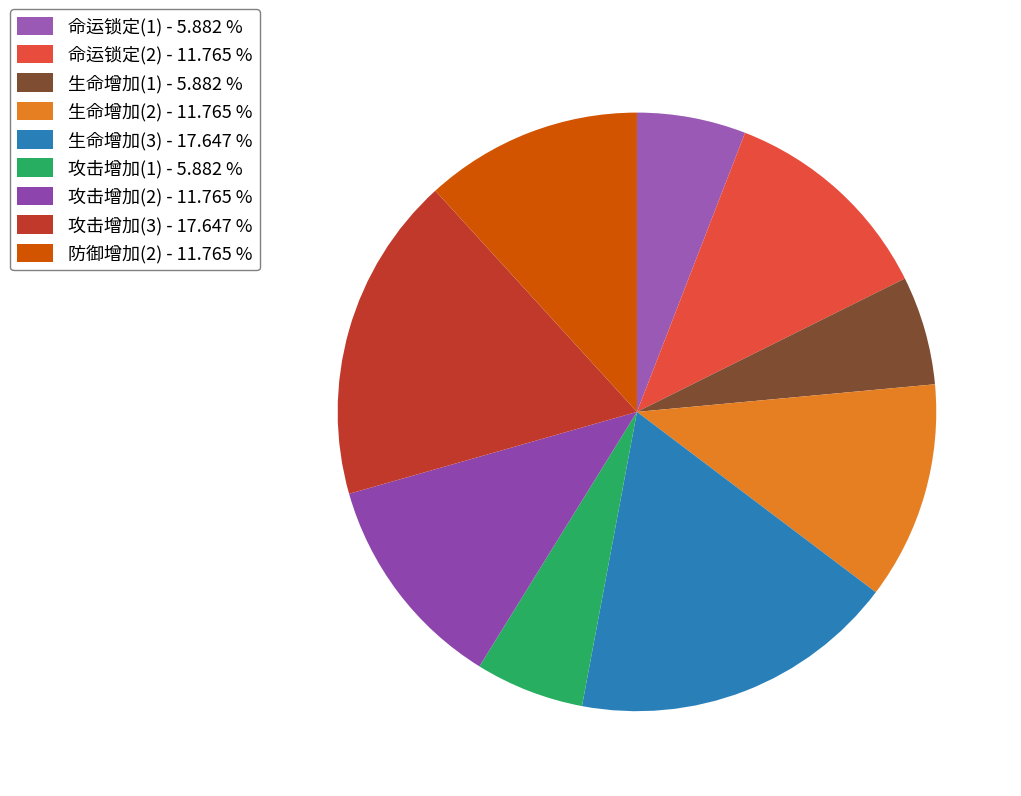

Count the number of slices in the pie.

9